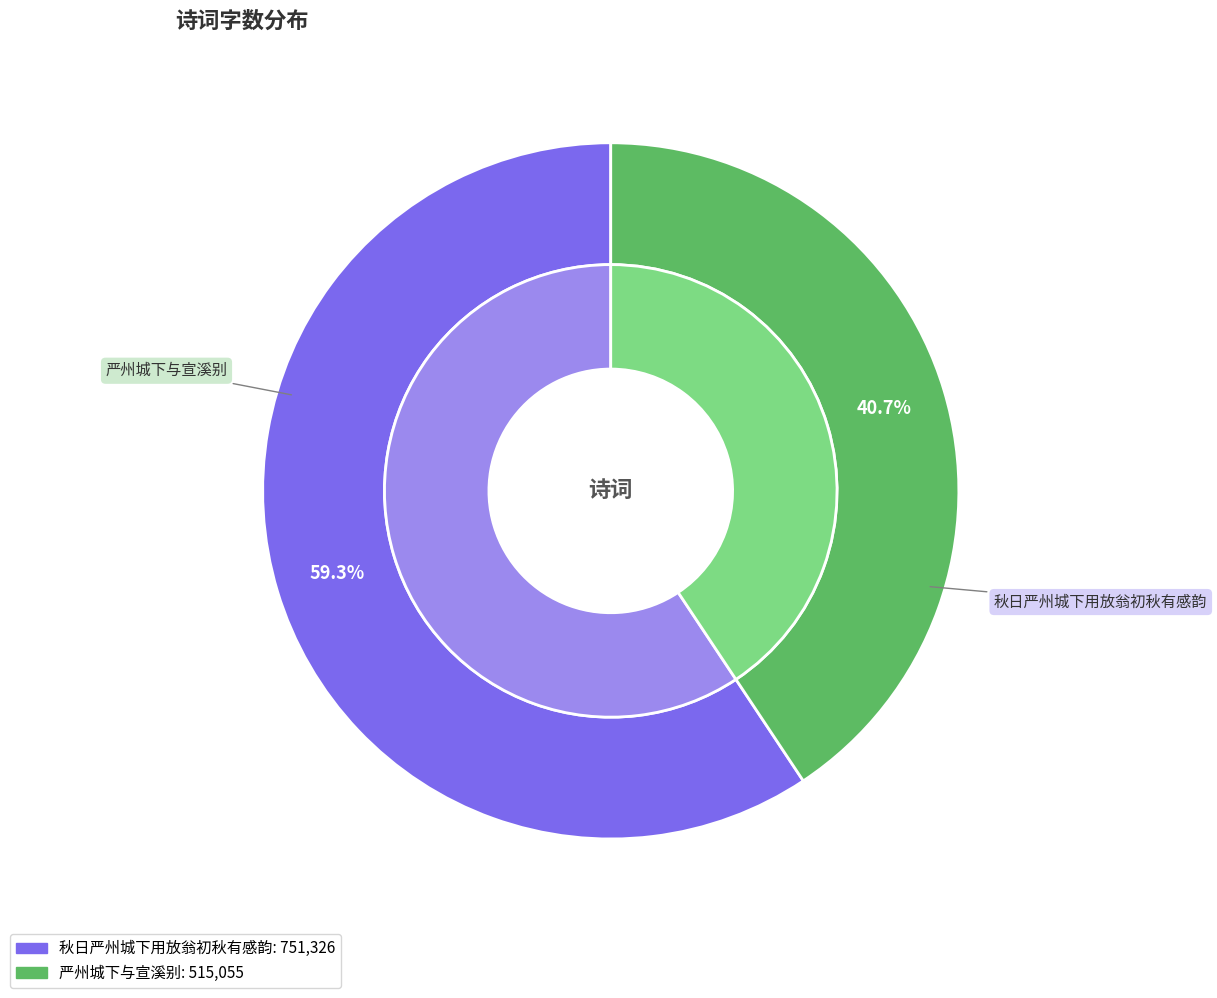

Rank the categories by value from lowest to highest.

严州城下与宣溪别, 秋日严州城下用放翁初秋有感韵